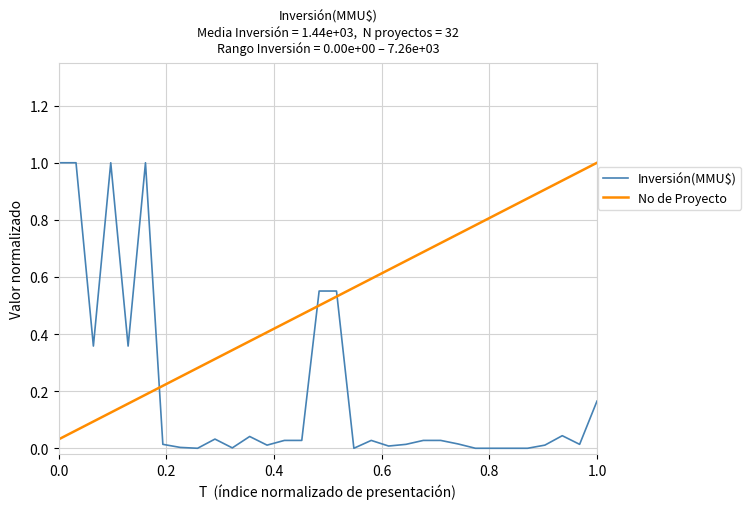

True or false: Inversión(MMU$) and No de Proyecto intersect in this chart.

True